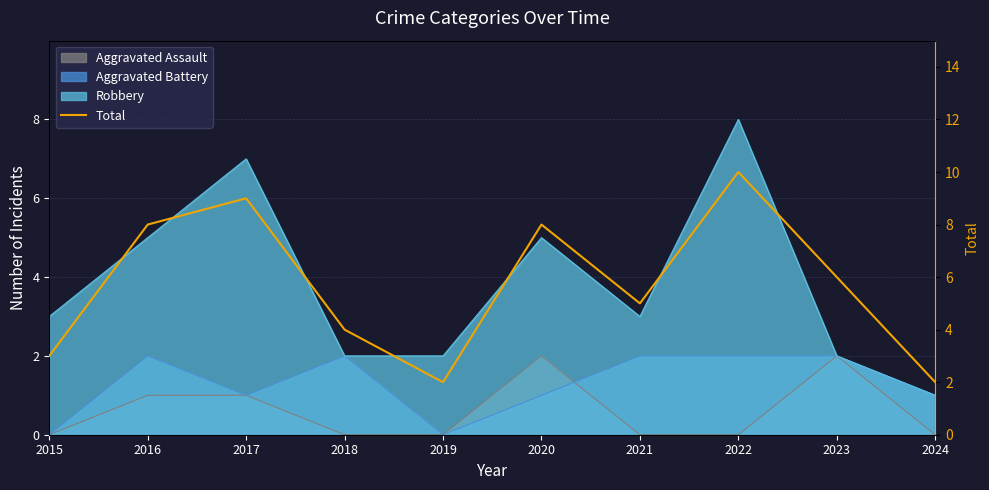

At which category does the data reach its first local peak?

2017